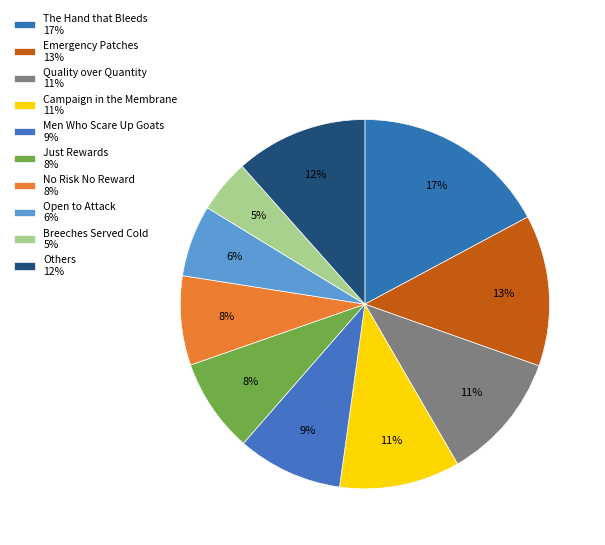

Count the number of slices in the pie.

10